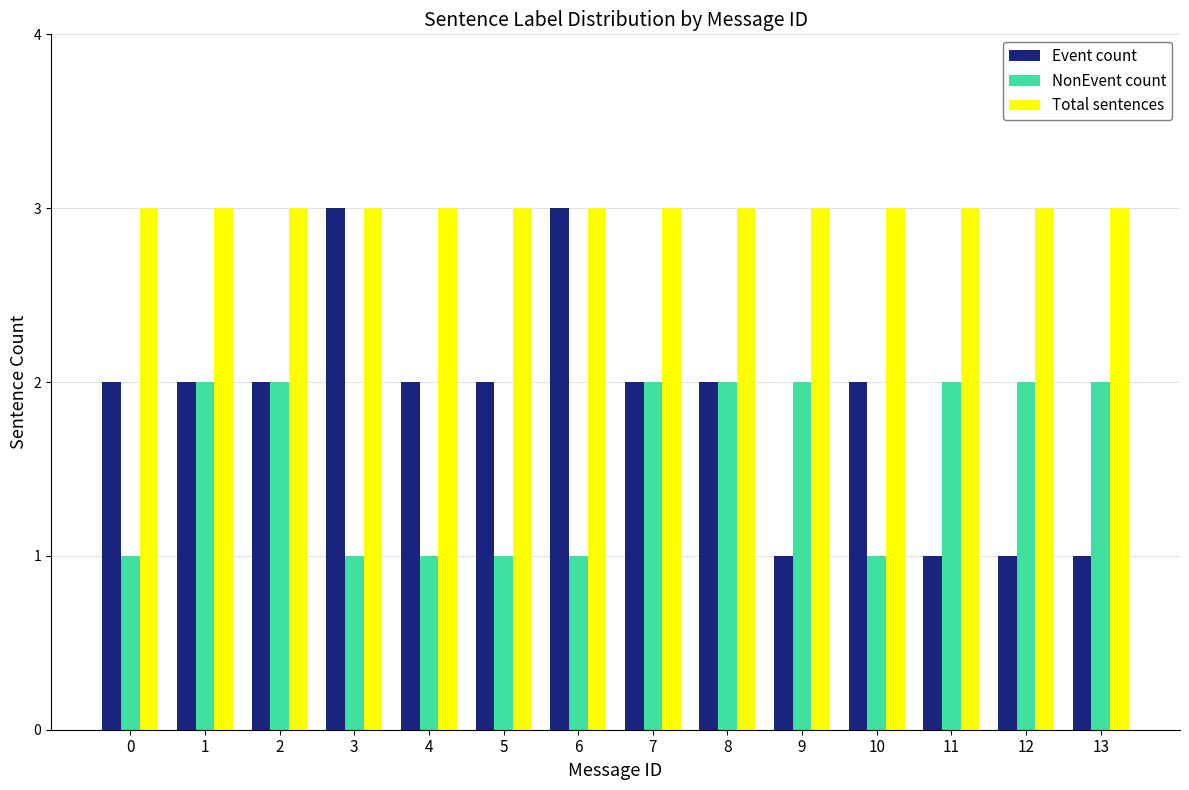

What is the difference between the highest and lowest values at 0?

2